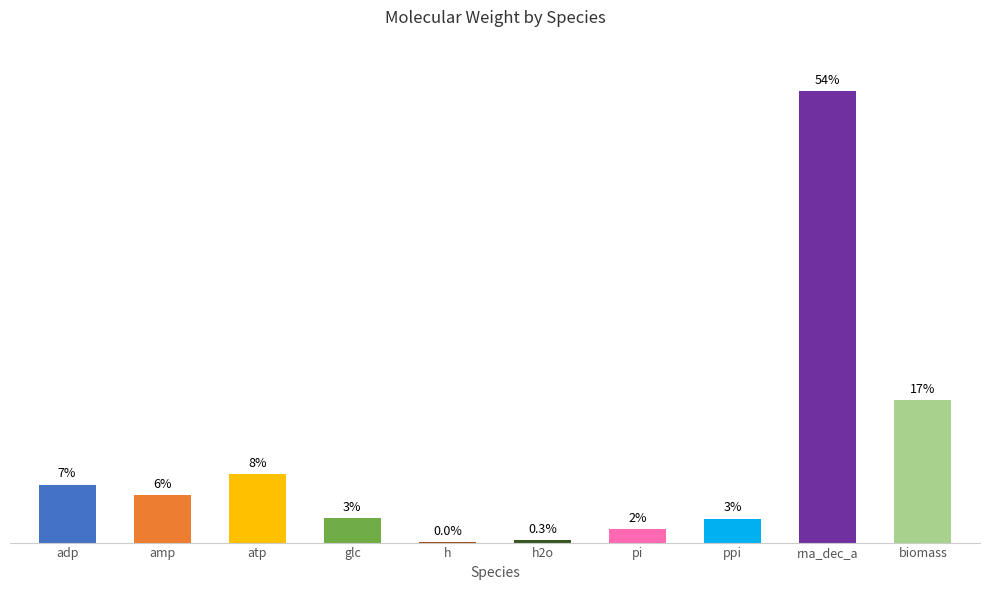

How many bars are there in total?

10